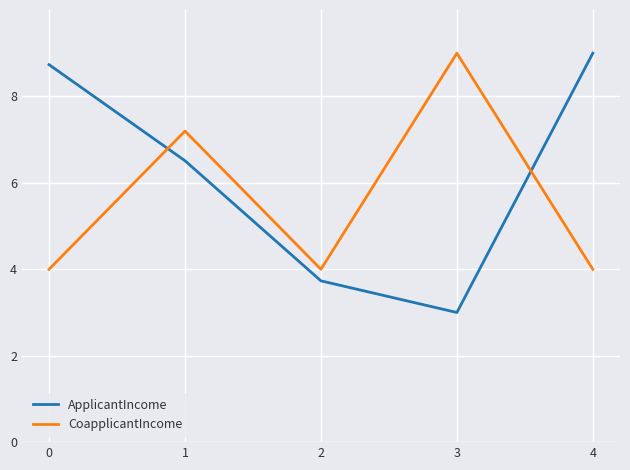

Reading right to left, extract all data points from this chart.

ApplicantIncome: 9.0	3.0	3.7	6.5	8.7
CoapplicantIncome: 4.0	9.0	4.0	7.2	4.0